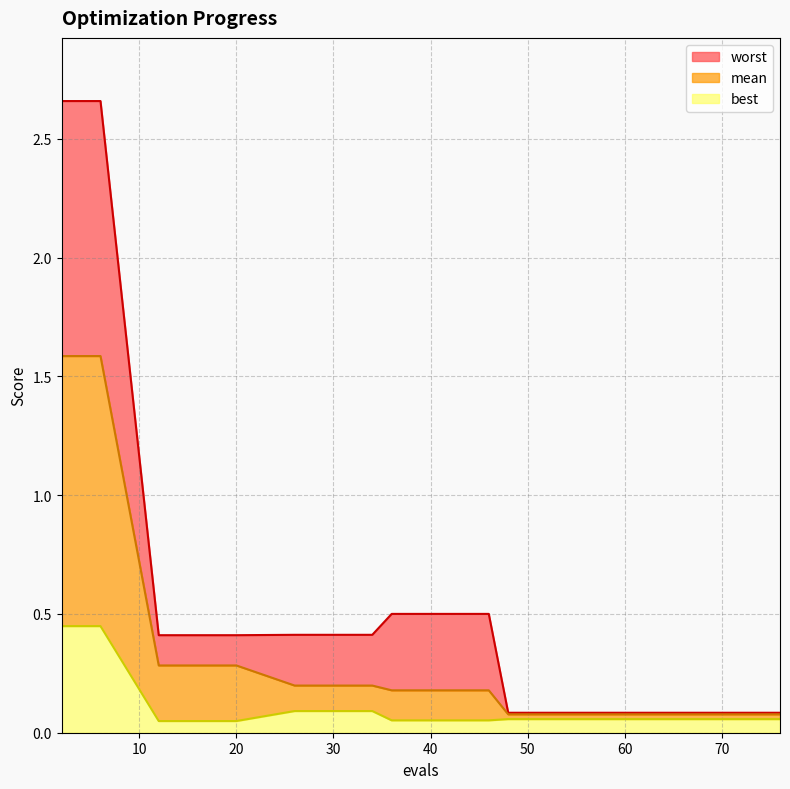

Which category has the highest value in the mean series?

2